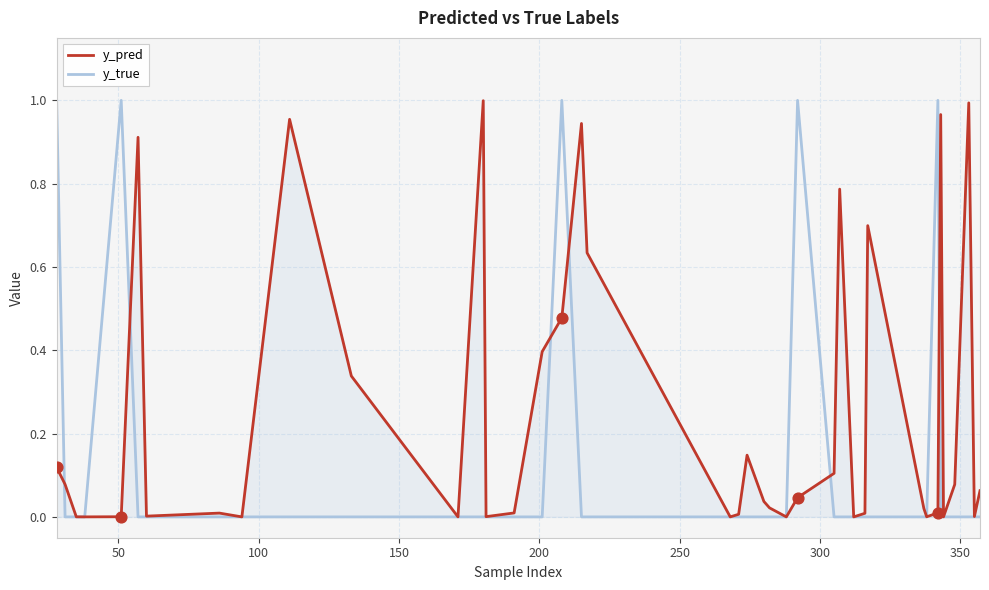

Which series has the largest total across all categories?

y_pred